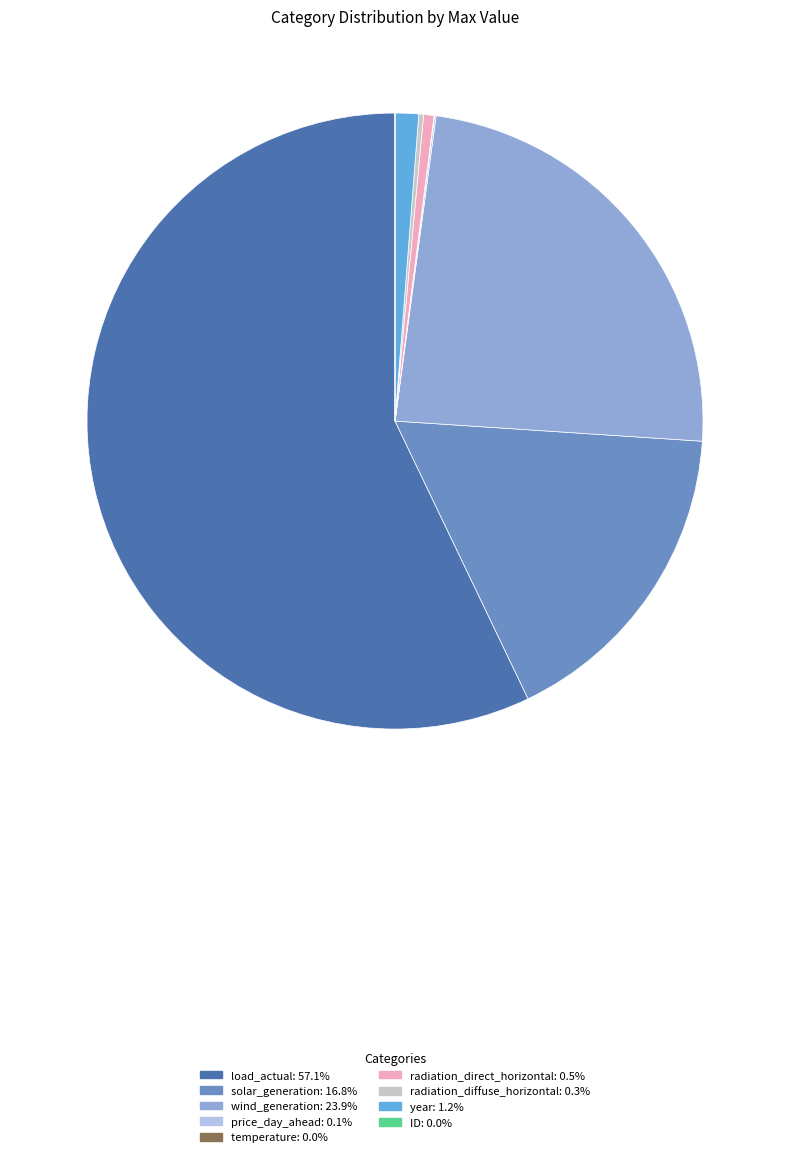

What is the ratio of the value at wind_generation: 23.9% to the value at radiation_direct_horizontal: 0.5%?

44.1